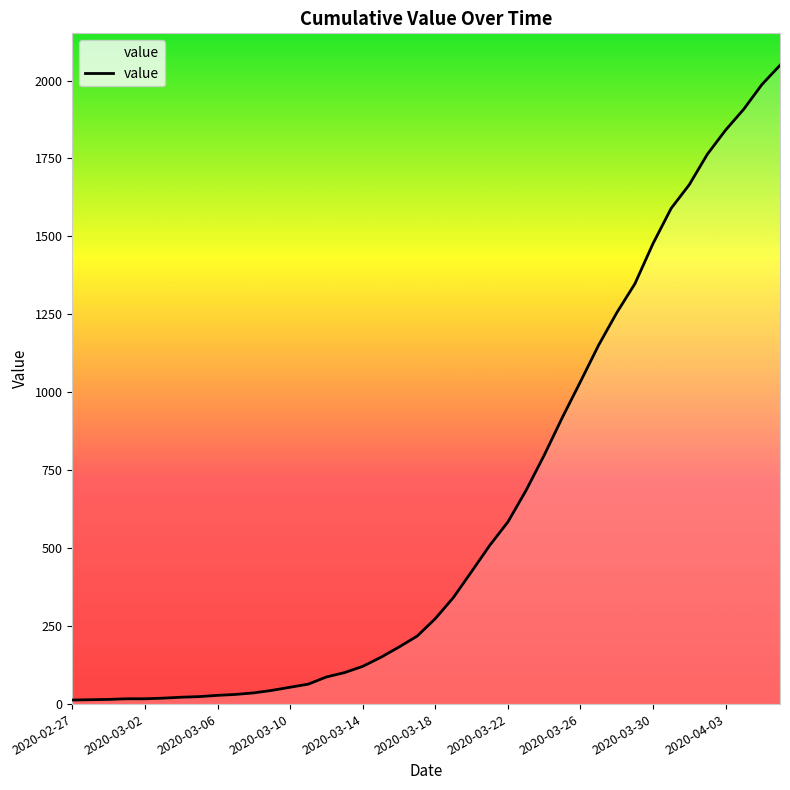

What is the maximum value shown in the chart?

2049